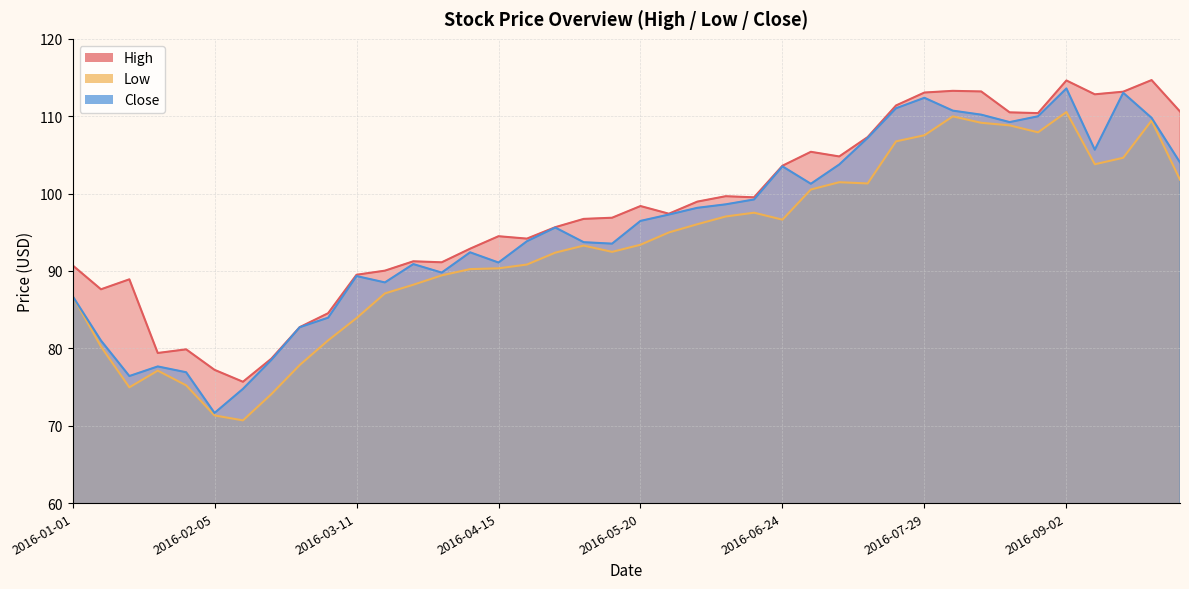

Does the chart have visible grid lines?

Yes